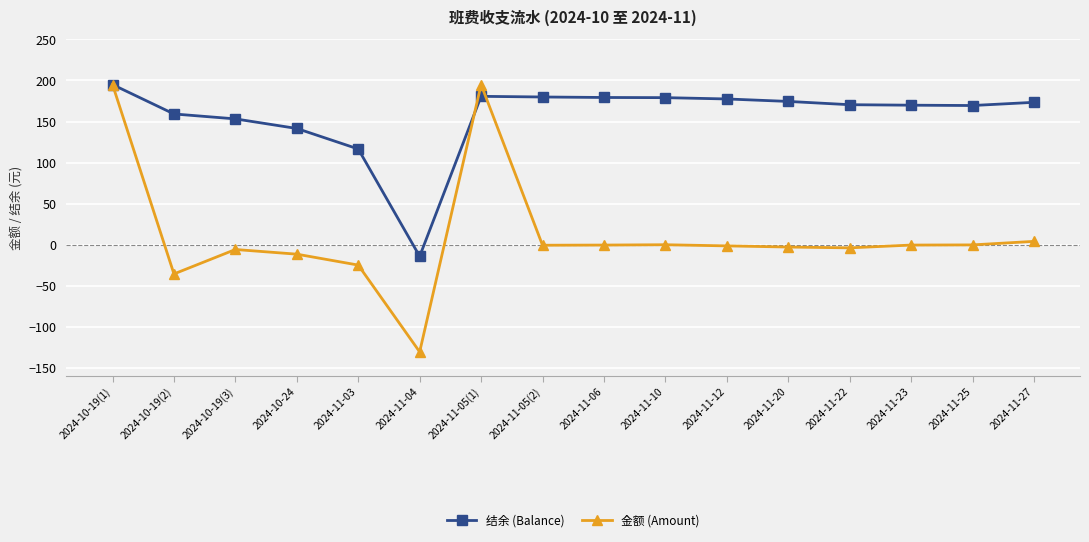

What position from the left is 2024-11-05(1)?

7